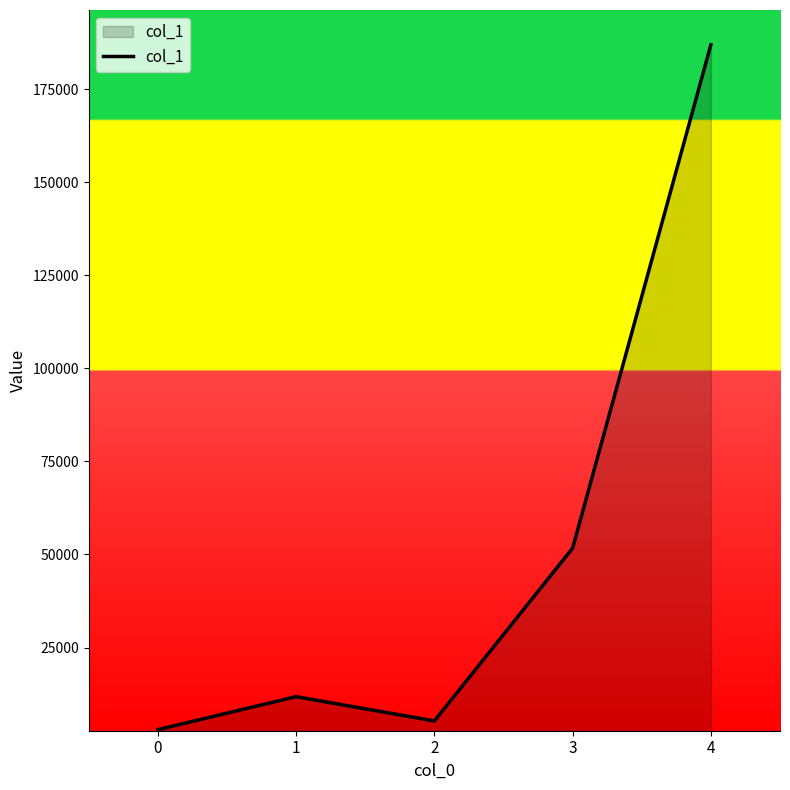

What is the maximum value shown in the chart?

186885.0